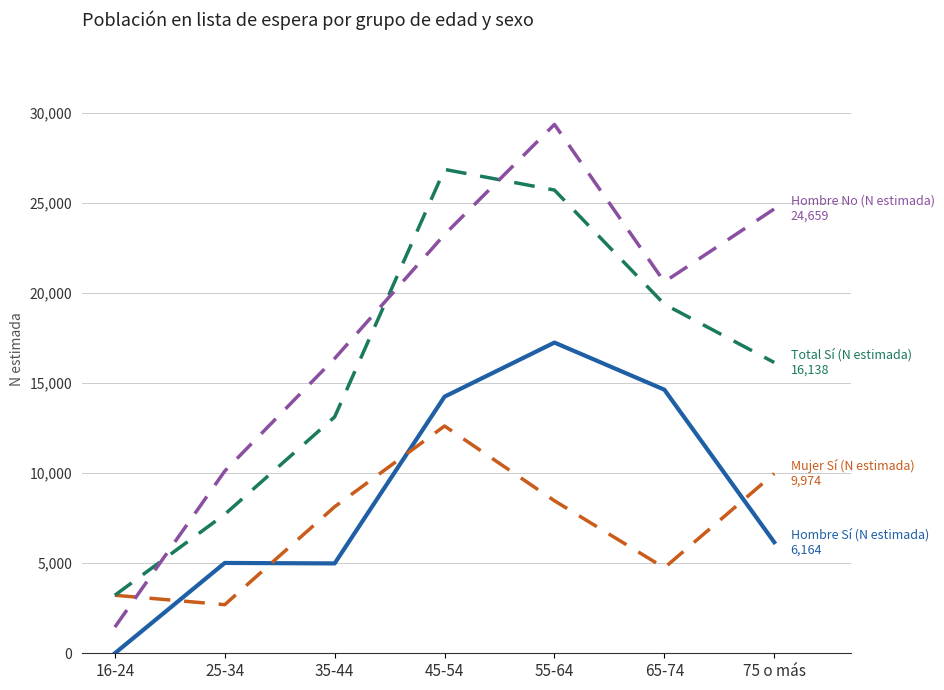

At which category is the sum across all series the highest?

55-64